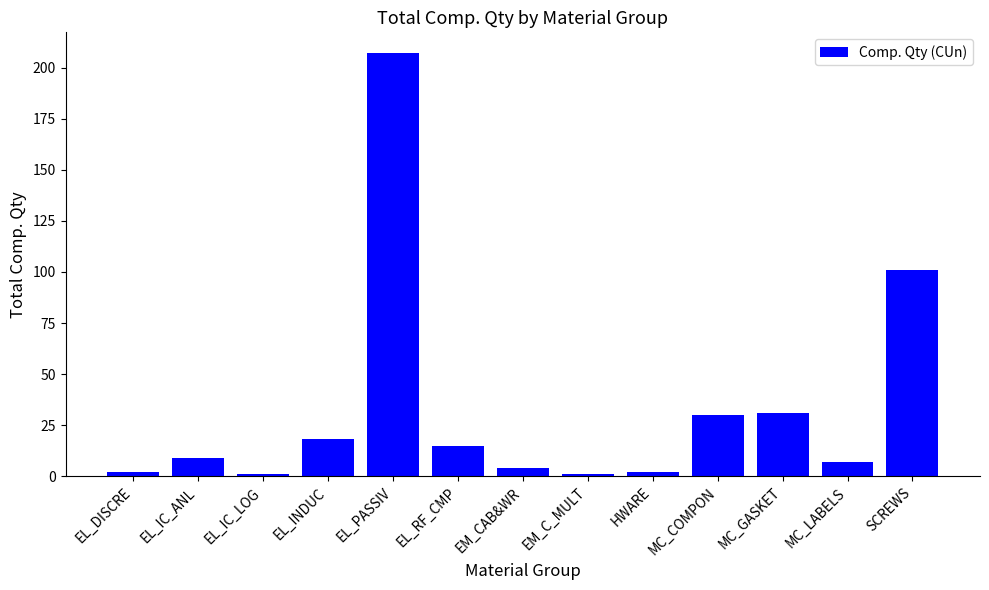

Reading left to right, transcribe all the data shown in this chart.

EL_DISCRE=2	EL_IC_ANL=9	EL_IC_LOG=1	EL_INDUC=18	EL_PASSIV=207	EL_RF_CMP=15	EM_CAB&WR=4	EM_C_MULT=1	HWARE=2	MC_COMPON=30	MC_GASKET=31	MC_LABELS=7	SCREWS=101